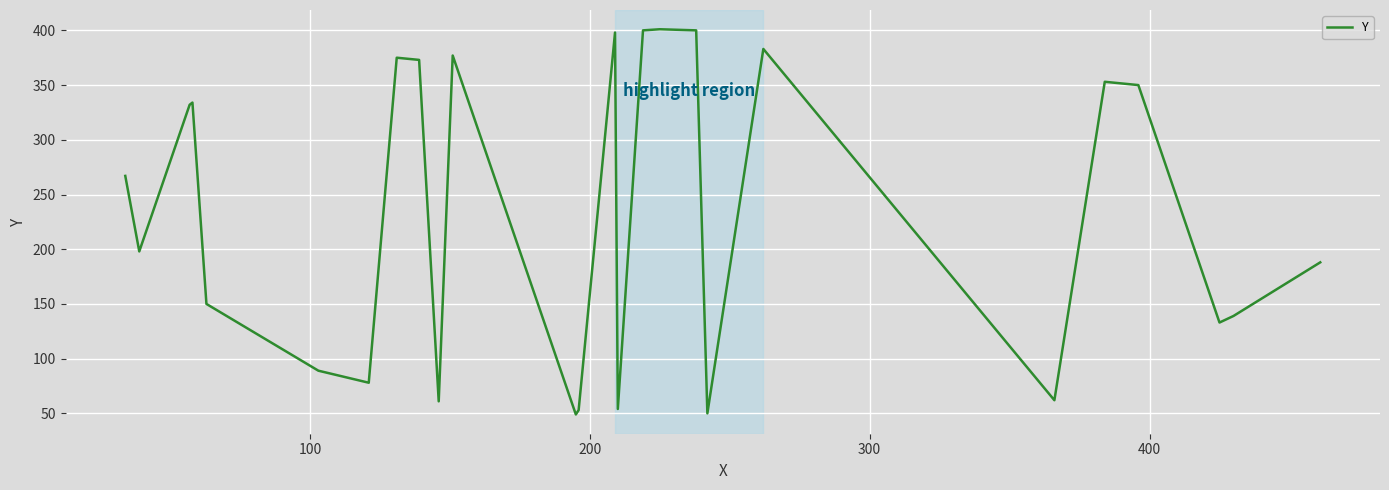

What is the greatest value displayed?

401